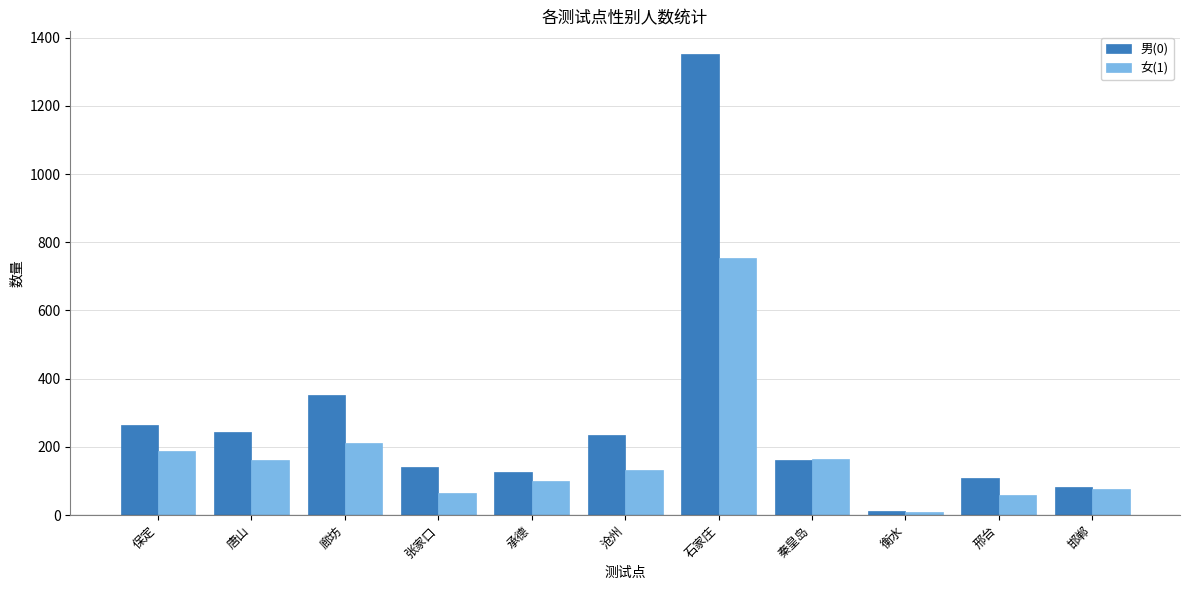

The 男(0) series shows 82 at 邯郸. True or false?

True